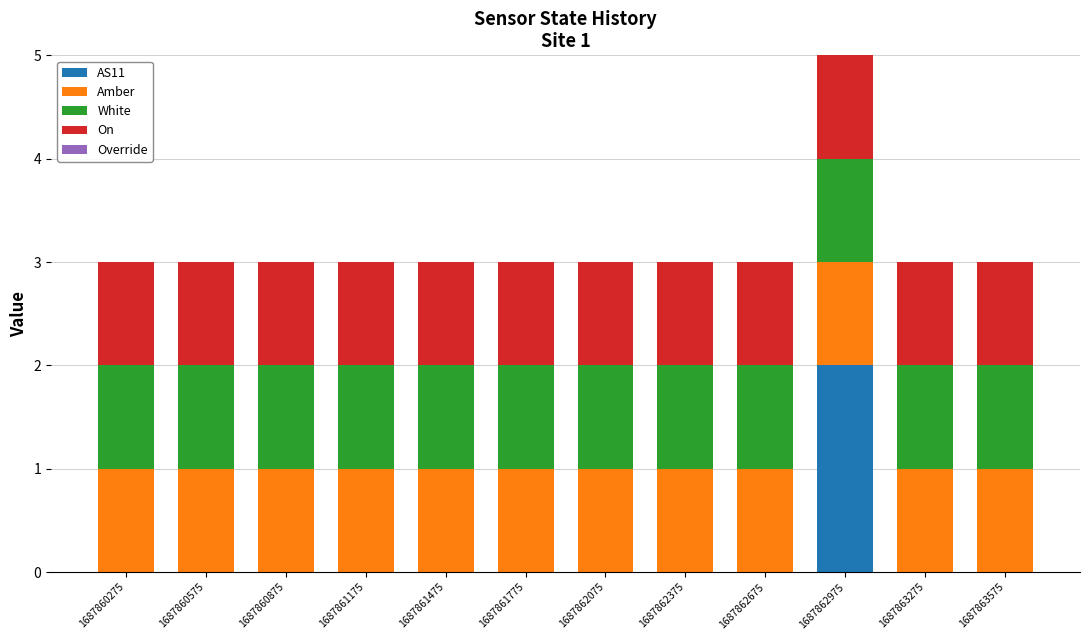

At which category is the sum across all series the highest?

1687862975